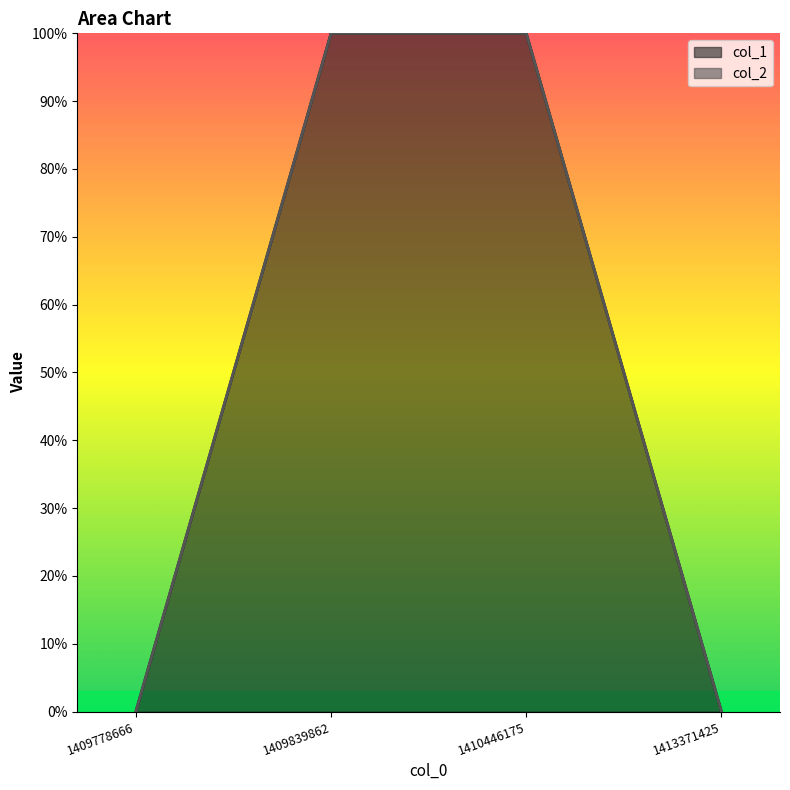

Is it true that the value at 1409839862 is 1?

False